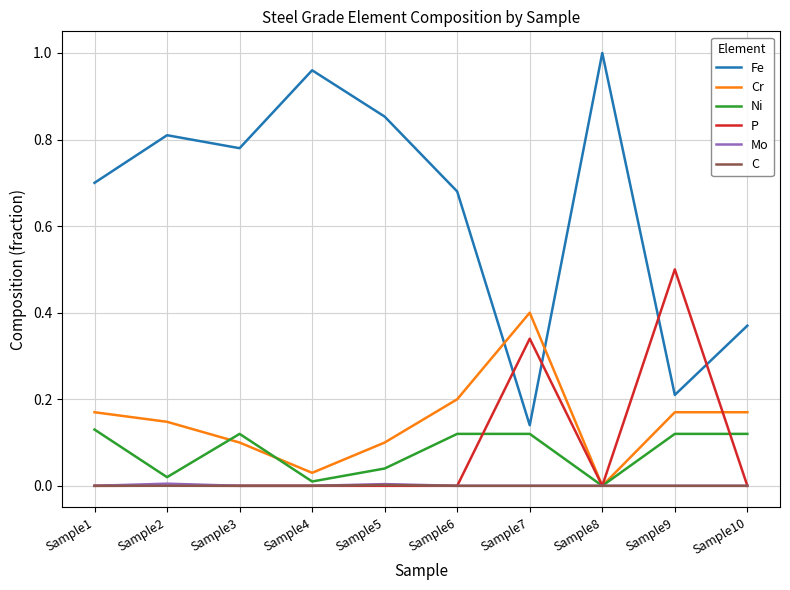

The Fe series shows 0.2 at Sample1. True or false?

False